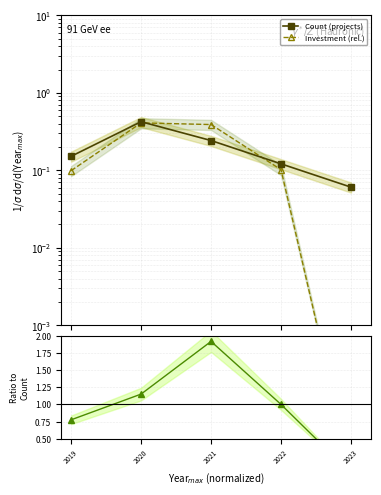

The Investment (rel.) series shows 0.2 at 2022. True or false?

False